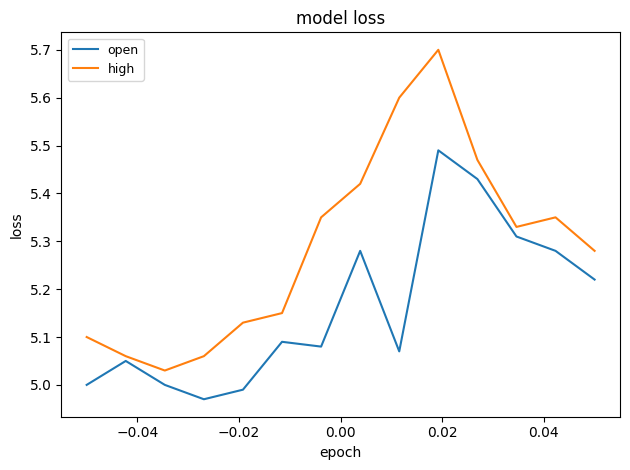

Rank the series by their maximum value, from highest to lowest.

high, open